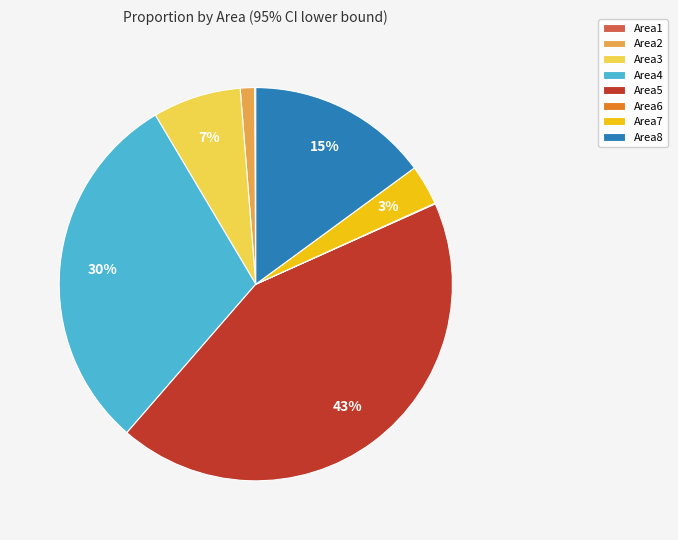

What is the largest slice in the pie chart?

Area5